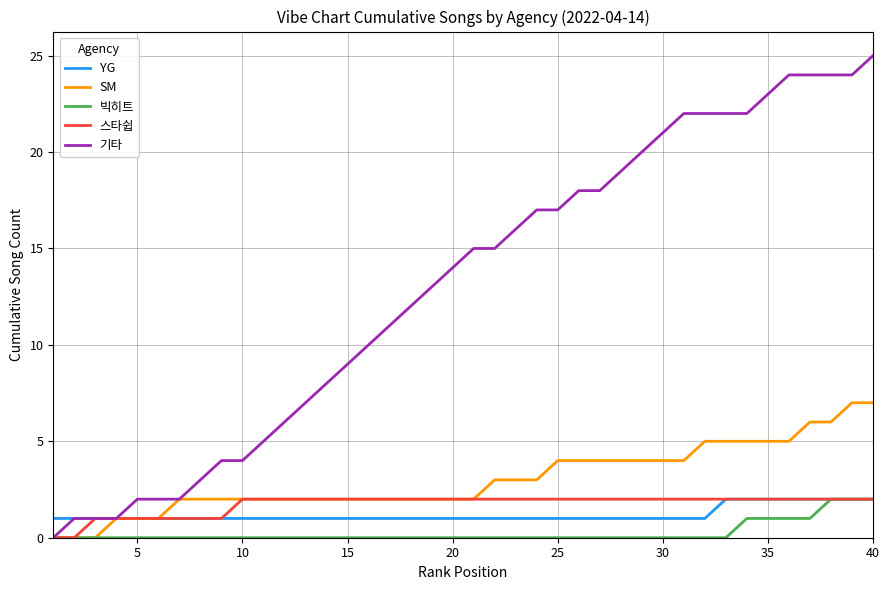

Which series has the largest total across all categories?

기타